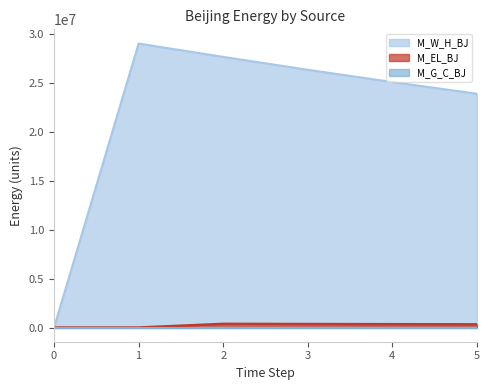

Count the number of data series in this chart.

3